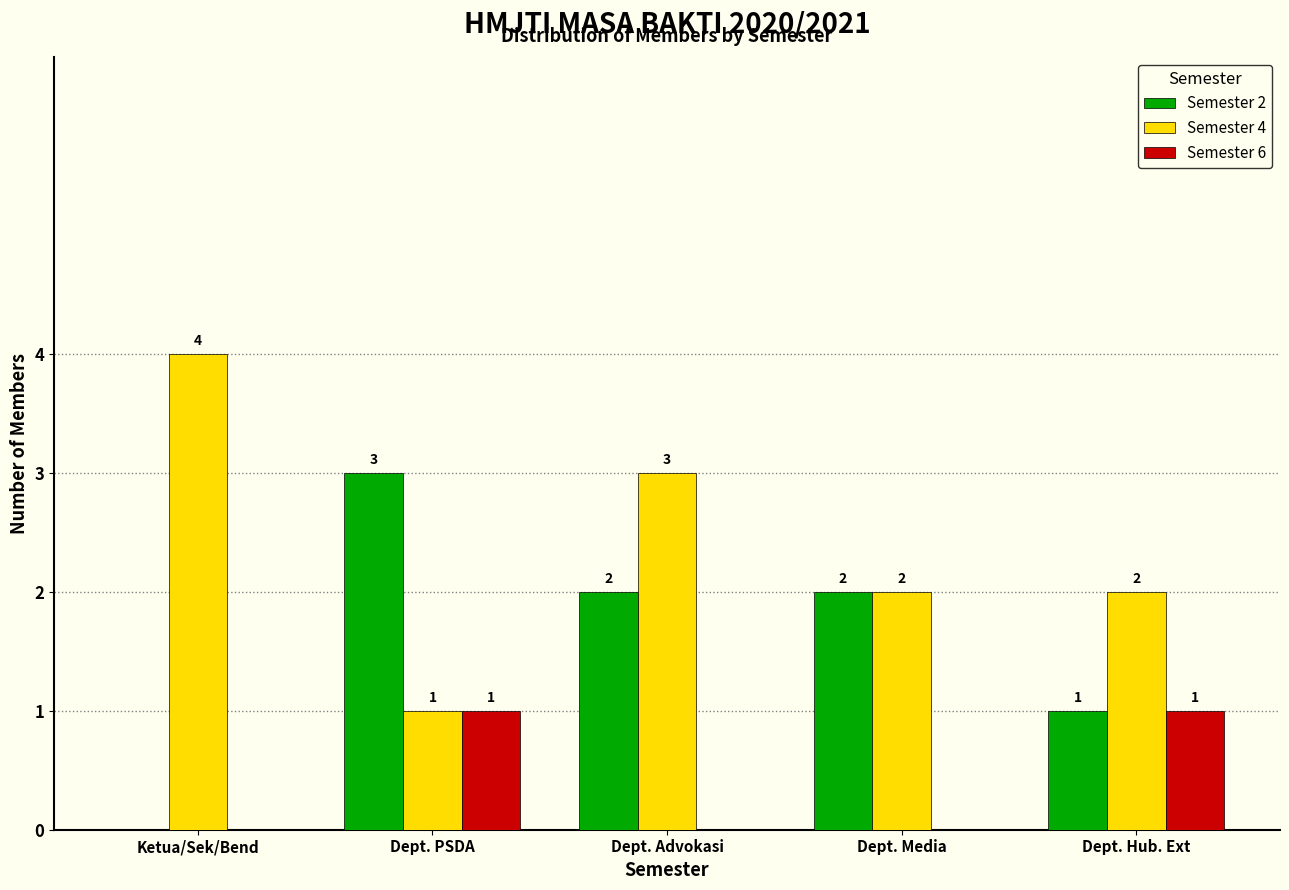

Reading left to right, what are all the values shown in this chart?

Semester 2: Ketua/Sek/Bend=0	Dept. PSDA=3	Dept. Advokasi=2	Dept. Media=2	Dept. Hub. Ext=1
Semester 4: Ketua/Sek/Bend=4	Dept. PSDA=1	Dept. Advokasi=3	Dept. Media=2	Dept. Hub. Ext=2
Semester 6: Ketua/Sek/Bend=0	Dept. PSDA=1	Dept. Advokasi=0	Dept. Media=0	Dept. Hub. Ext=1